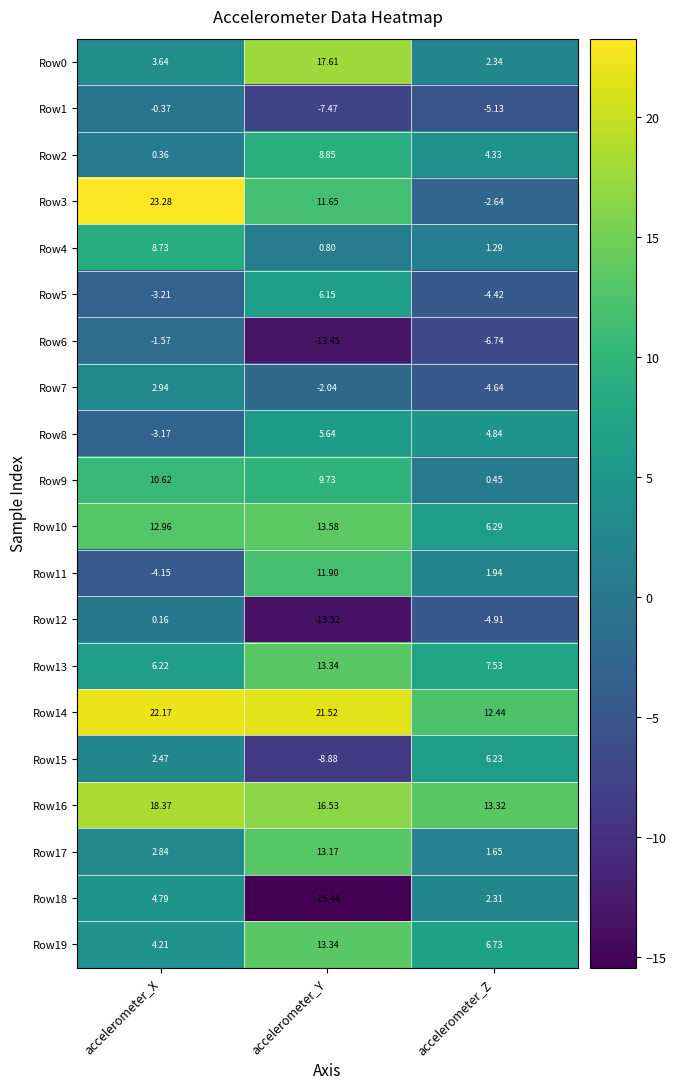

At which label is Row11 closest to 3?

accelerometer_Z